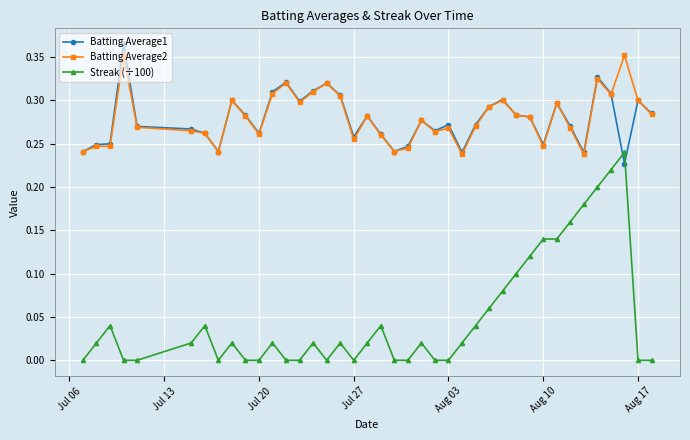

True or false: Streak (÷100) and Batting Average1 cross at least once.

True